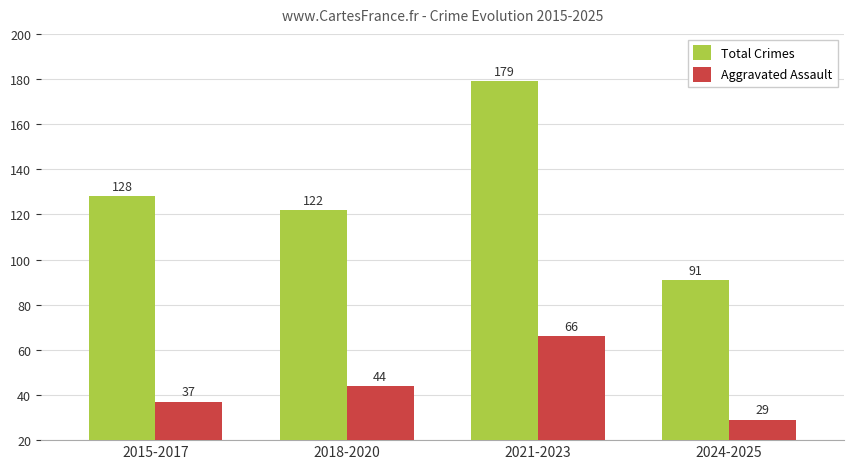

What position from the right is 2021-2023?

2